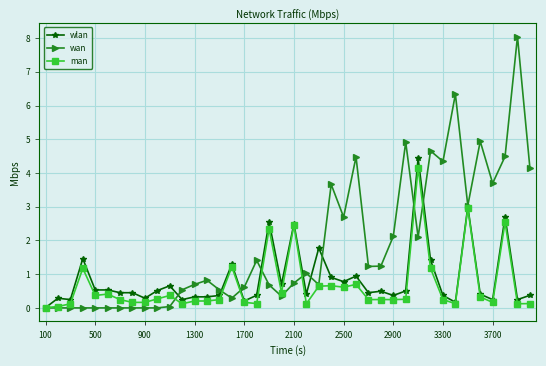

Which series has the widest spread of values?

wan